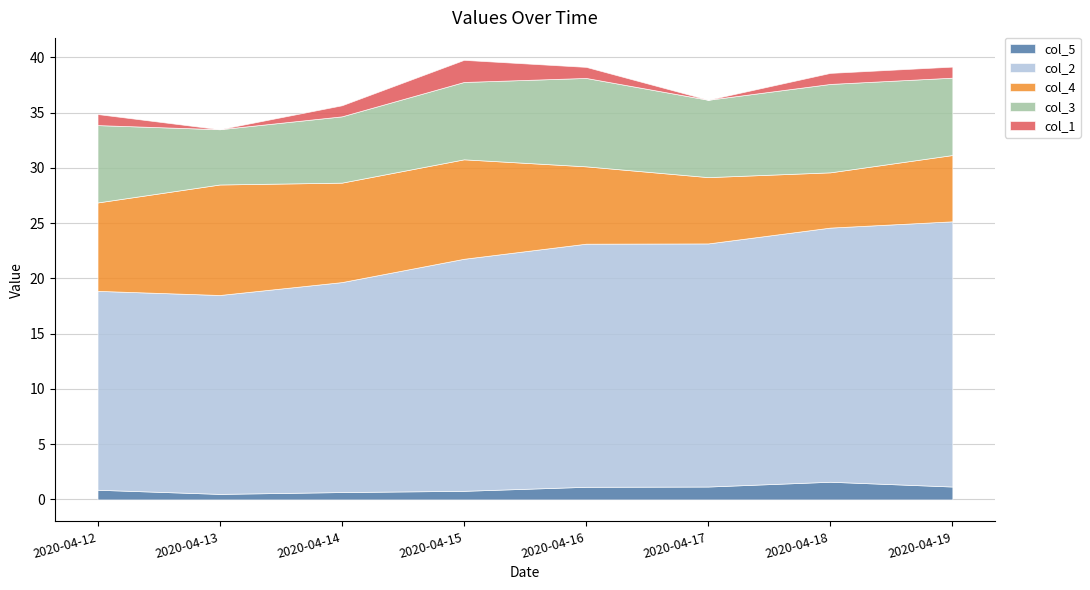

At 2020-04-18, list the series in order from smallest to largest.

col_1, col_5, col_4, col_3, col_2